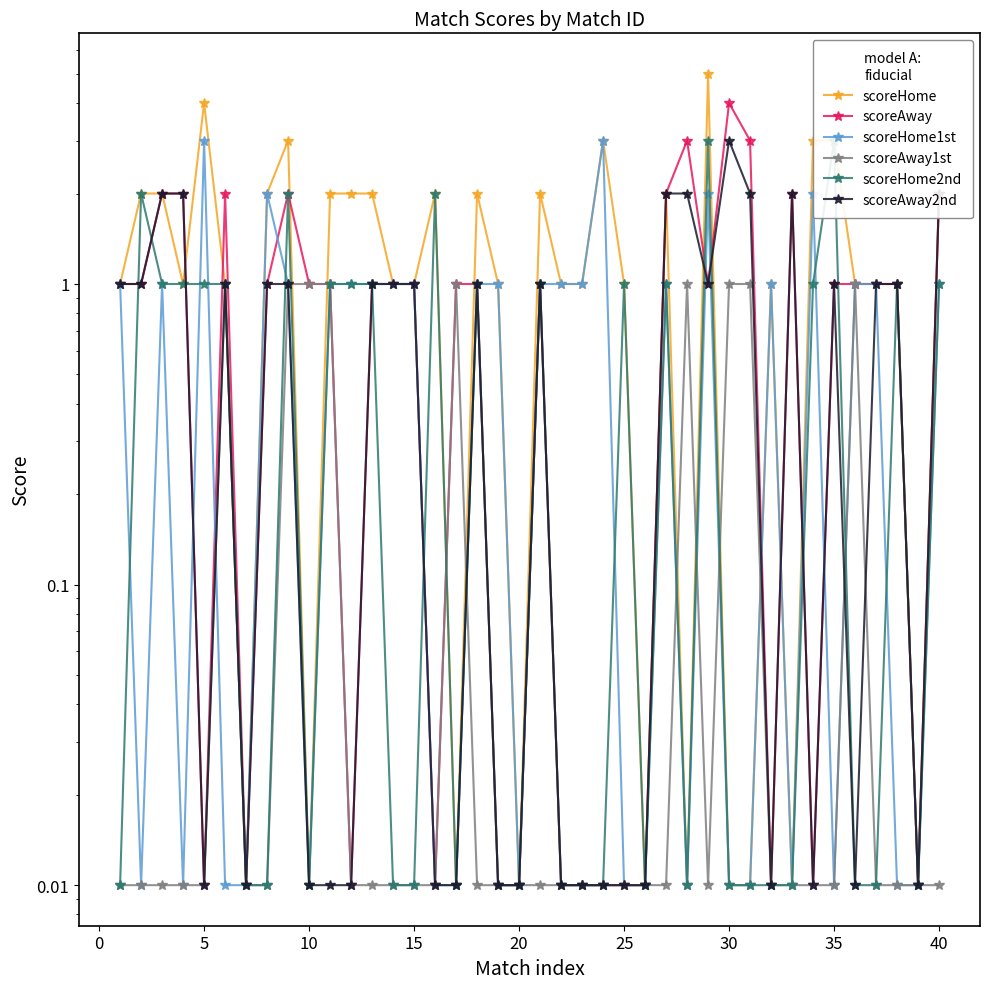

How many intersections are there between scoreAway2nd and scoreHome1st?

9